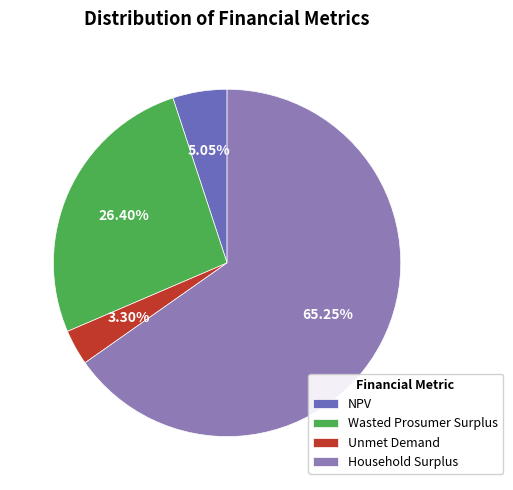

What is the majority slice?

Household Surplus